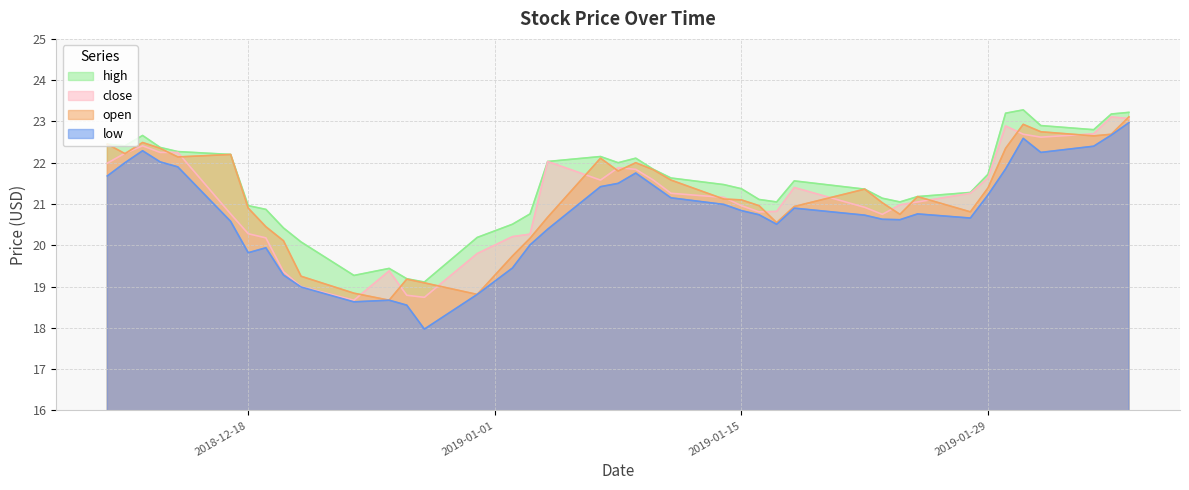

Between 2018-12-13 and 2019-01-15, which series saw the biggest shift?

close